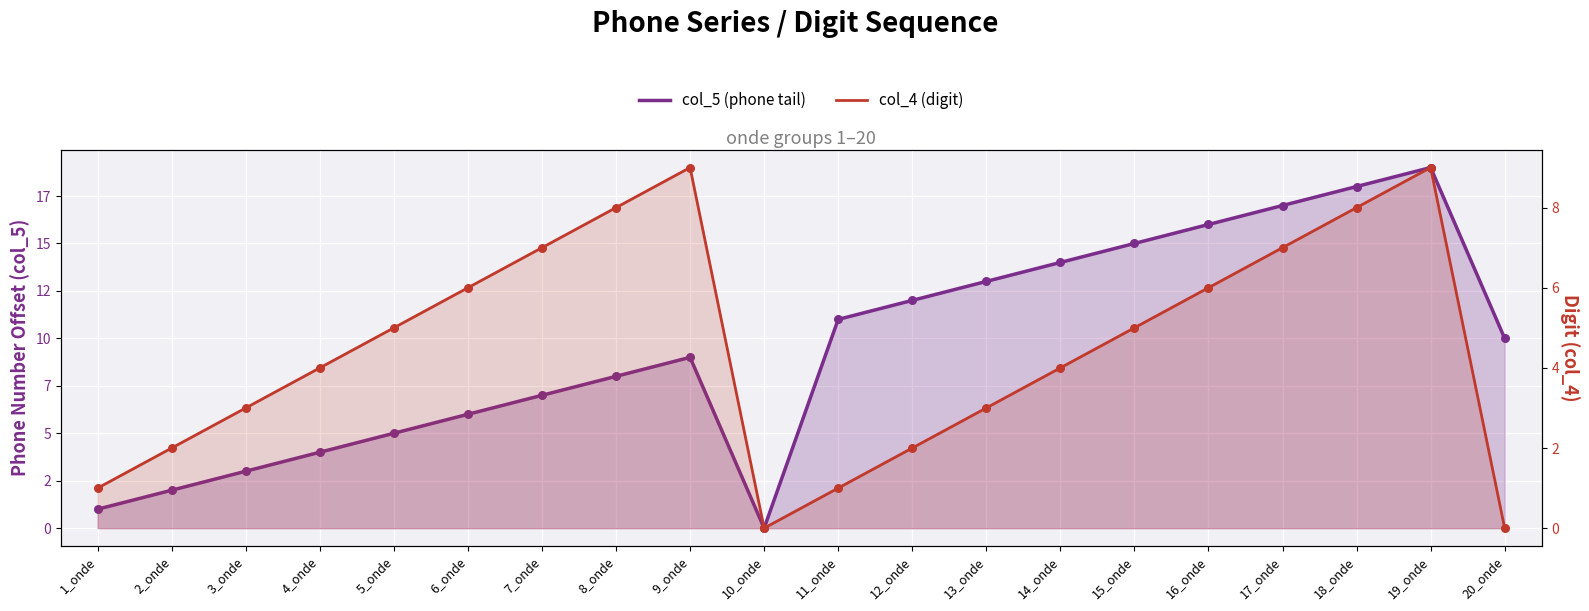

At which category is the sum across all series the highest?

19_onde